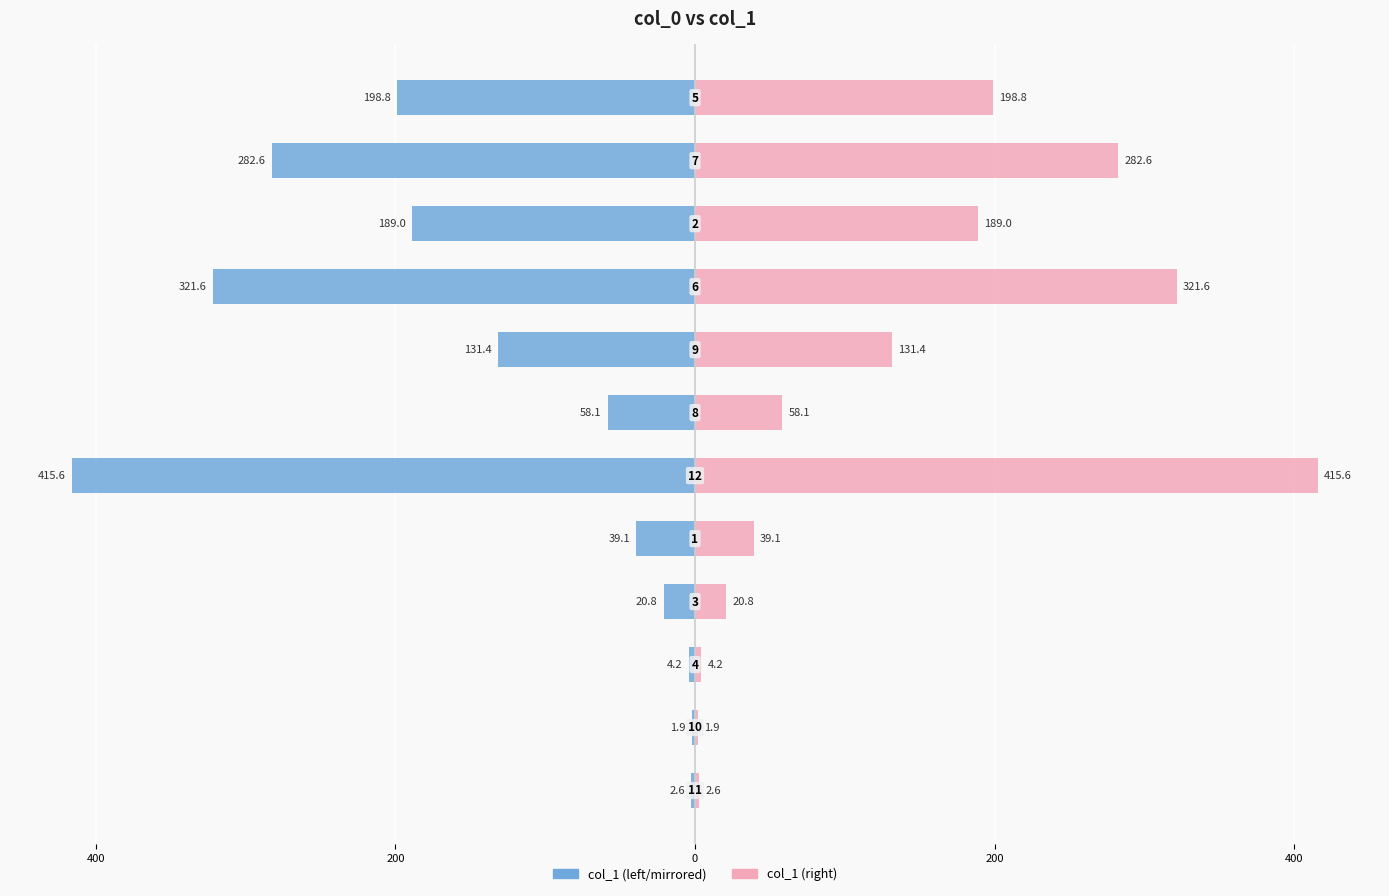

Which series has the largest range (max minus min)?

col_1 (left)